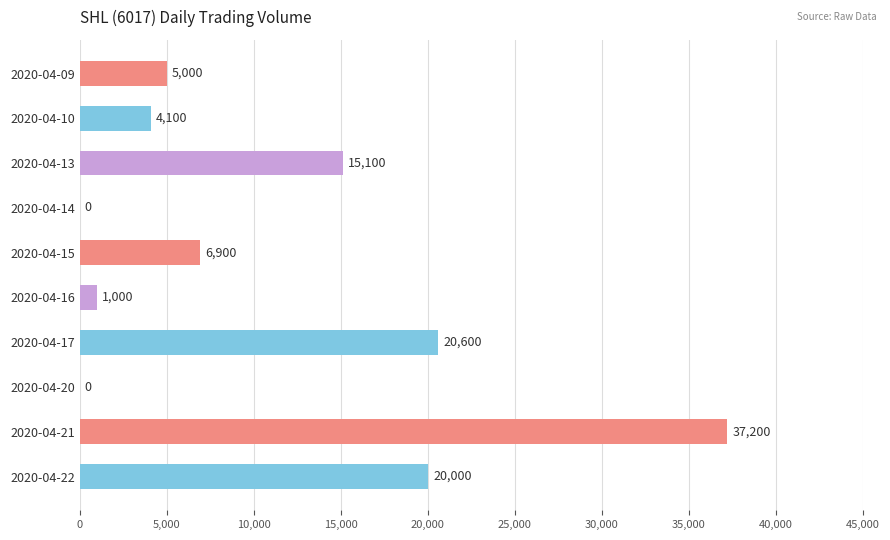

Is it true that the value at 2020-04-21 is 23170?

False